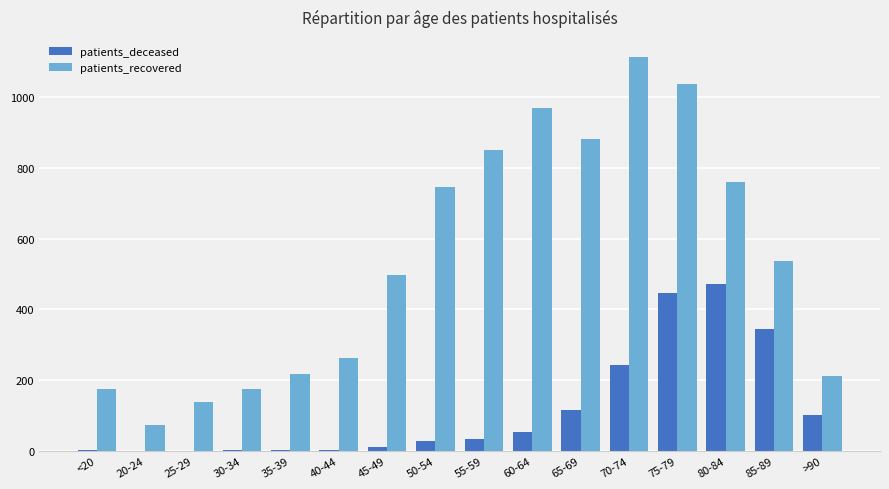

Which series has the widest spread of values?

patients_recovered